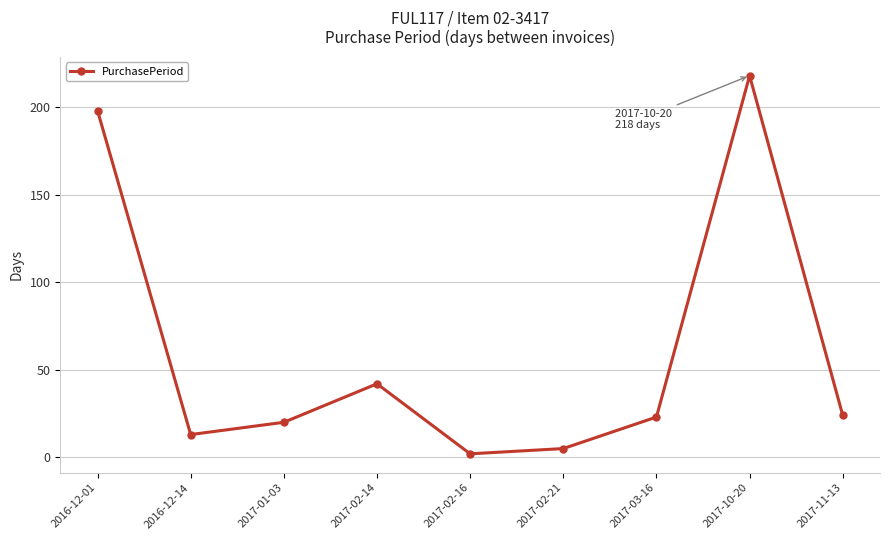

At which category does the chart reach its minimum across all series?

2017-02-16